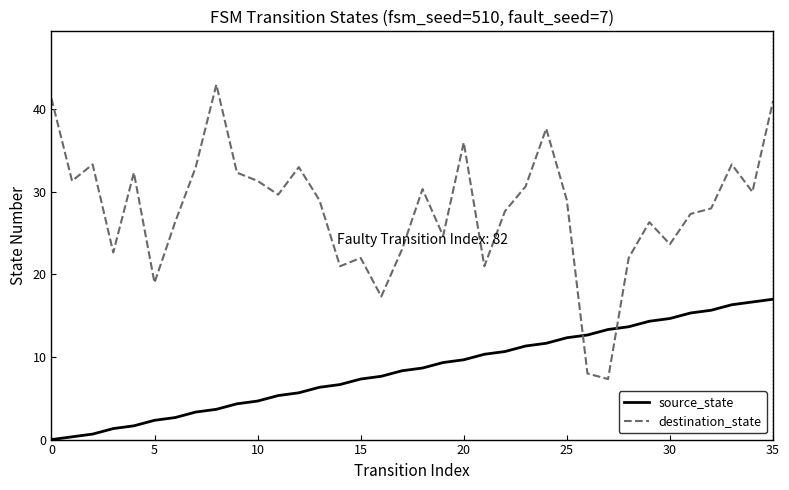

Reading left to right, extract all data points from this chart.

source_state: 0.0	0.3	0.7	1.3	1.7	2.3	2.7	3.3	3.7	4.3	4.7	5.3	5.7	6.3	6.7	7.3	7.7	8.3	8.7	9.3	9.7	10.3	10.7	11.3	11.7	12.3	12.7	13.3	13.7	14.3	14.7	15.3	15.7	16.3	16.7	17.0
destination_state: 41.3	31.3	33.3	22.7	32.3	19.0	26.3	33.0	43.0	32.3	31.3	29.7	33.0	29.0	21.0	22.0	17.3	23.0	30.3	24.7	36.0	21.0	27.7	30.7	37.7	29.0	8.0	7.3	22.0	26.3	23.7	27.3	28.0	33.3	30.0	41.0